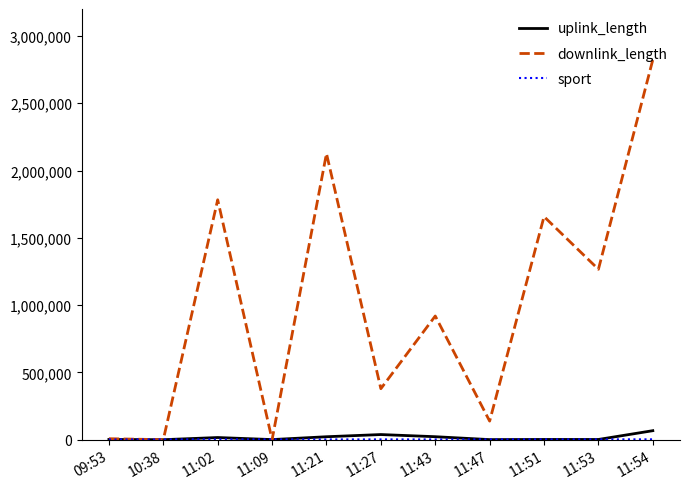

Does the chart have visible grid lines?

No